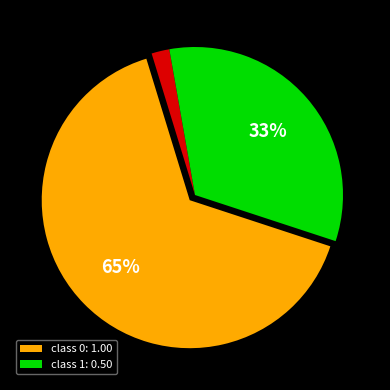

Is there a majority slice in this chart?

Yes